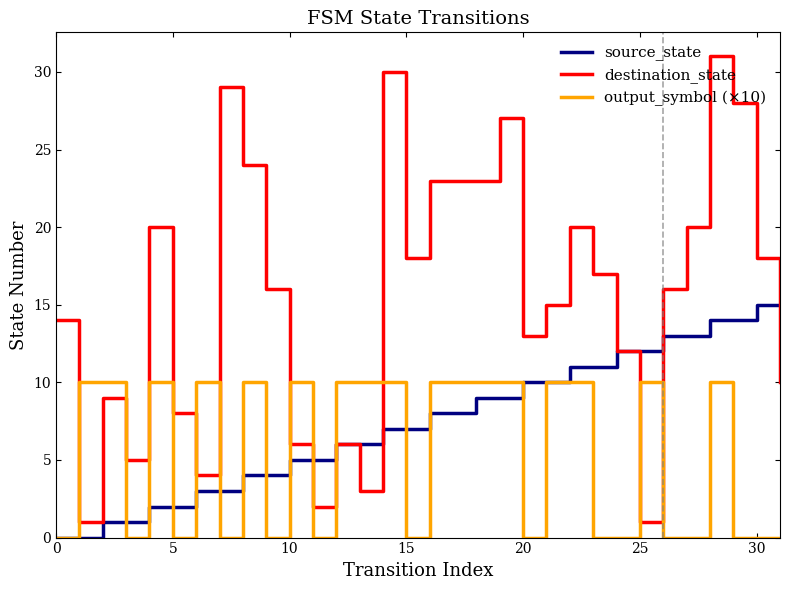

List the series in order of their peak value, lowest first.

output_symbol (×10), source_state, destination_state